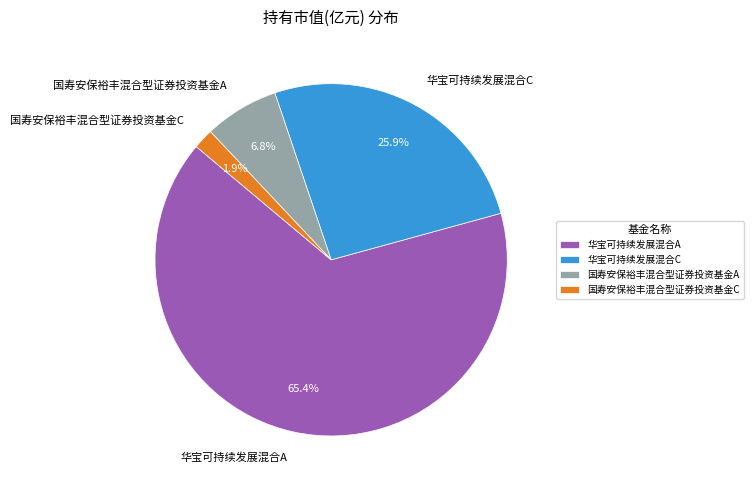

What is the smallest slice in the pie chart?

国寿安保裕丰混合型证券投资基金C